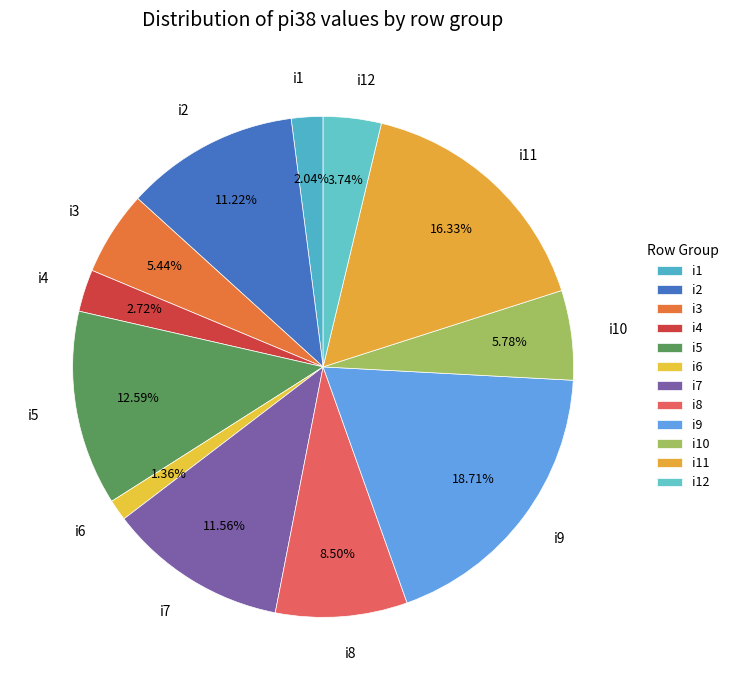

Does i2 account for over 50% of the chart?

No